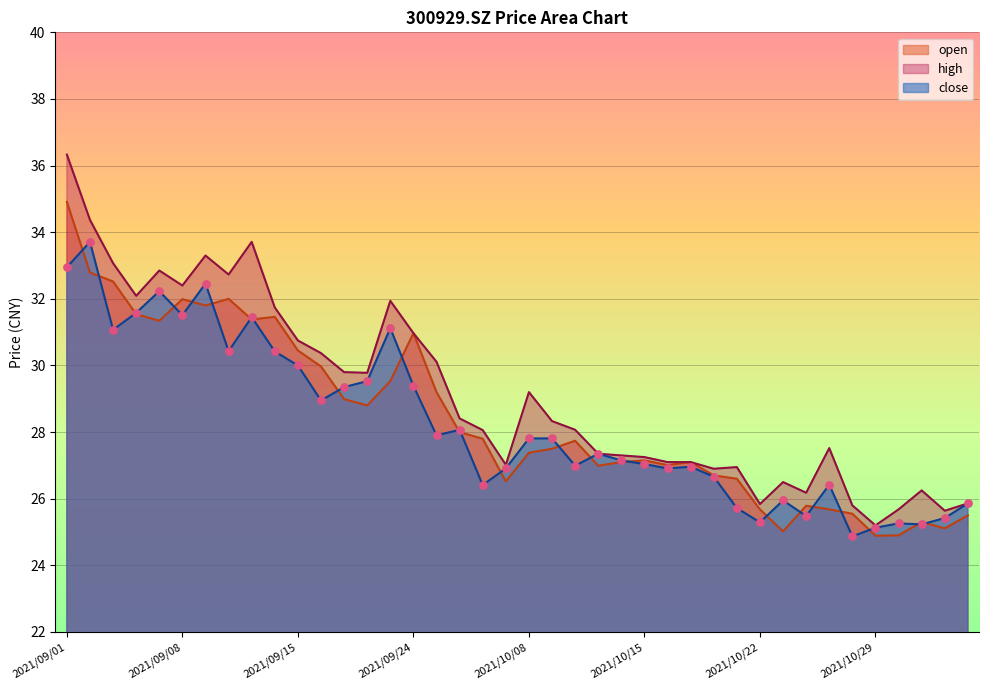

Which series reaches the minimum Y coordinate?

close